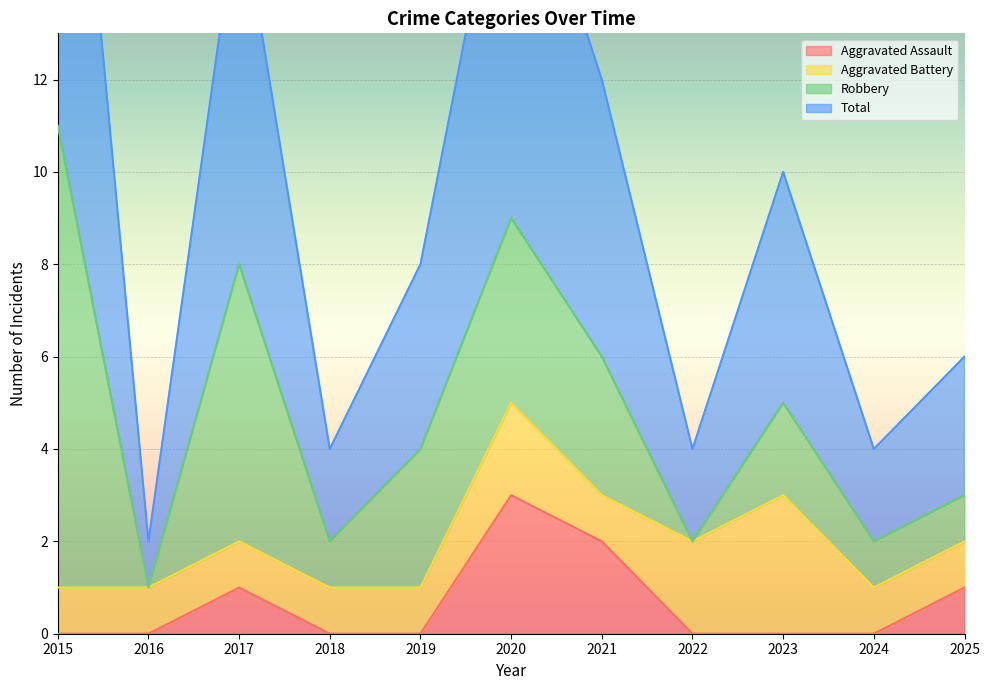

At which label is Aggravated Assault closest to 1?

2017